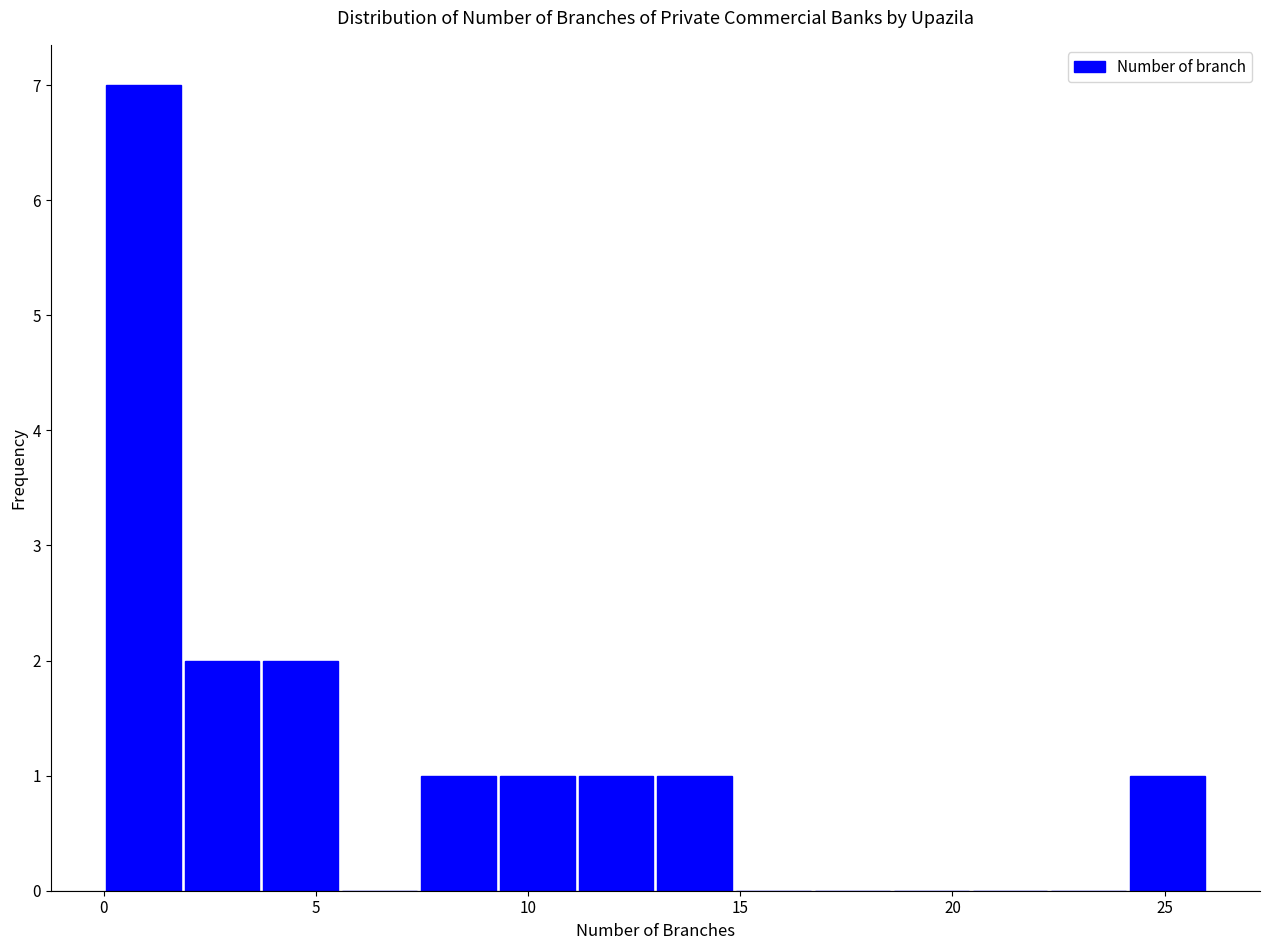

Read against the x-axis, roughly where is the centre of the tallest bar?

1.0